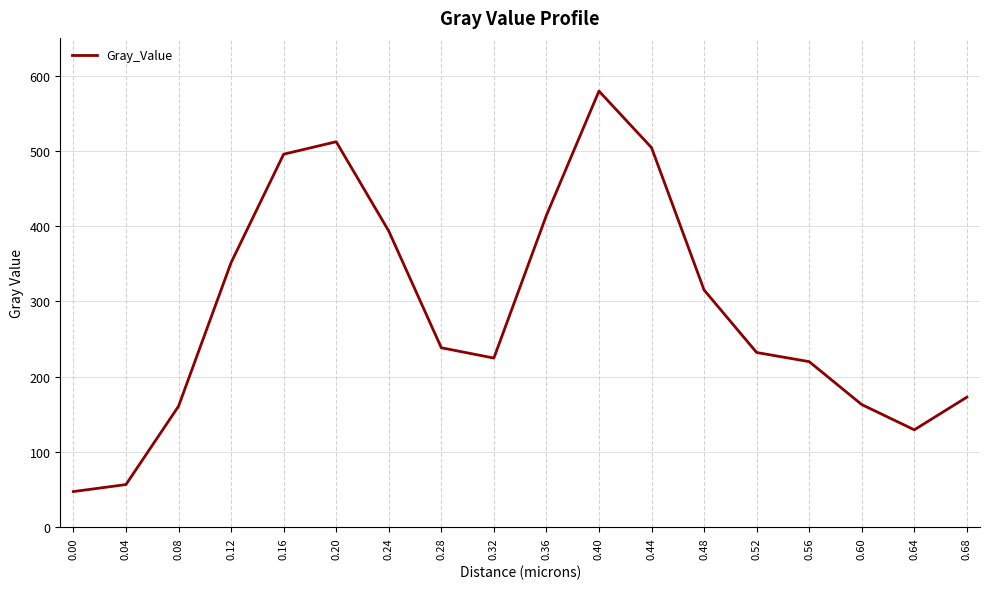

Is it true that the value at 0.44 is 843.5?

False